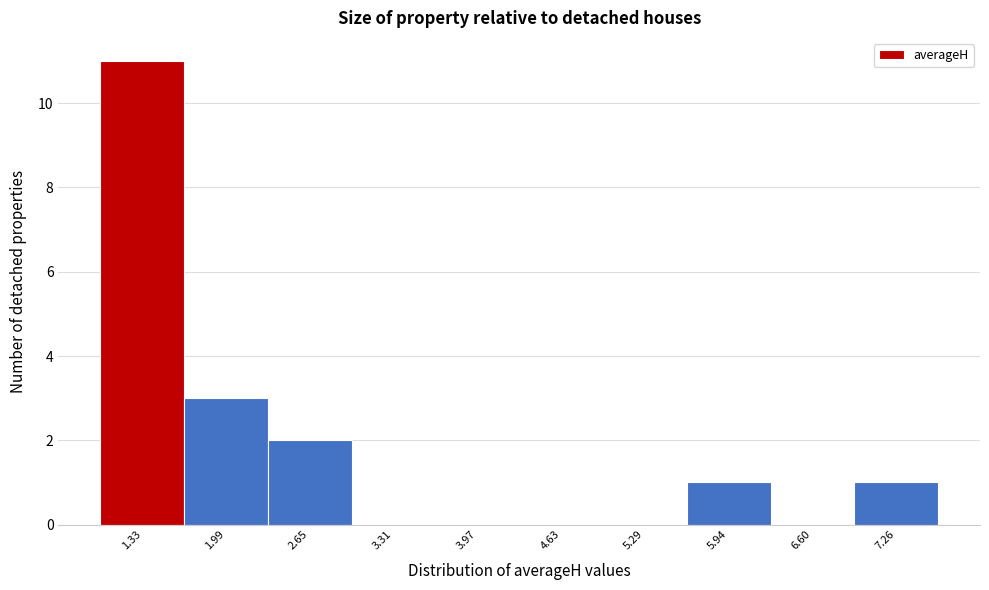

Reading left to right, extract all data points from this chart.

1.33=11	1.99=3	2.65=2	3.31=0	3.97=0	4.63=0	5.29=0	5.94=1	6.60=0	7.26=1